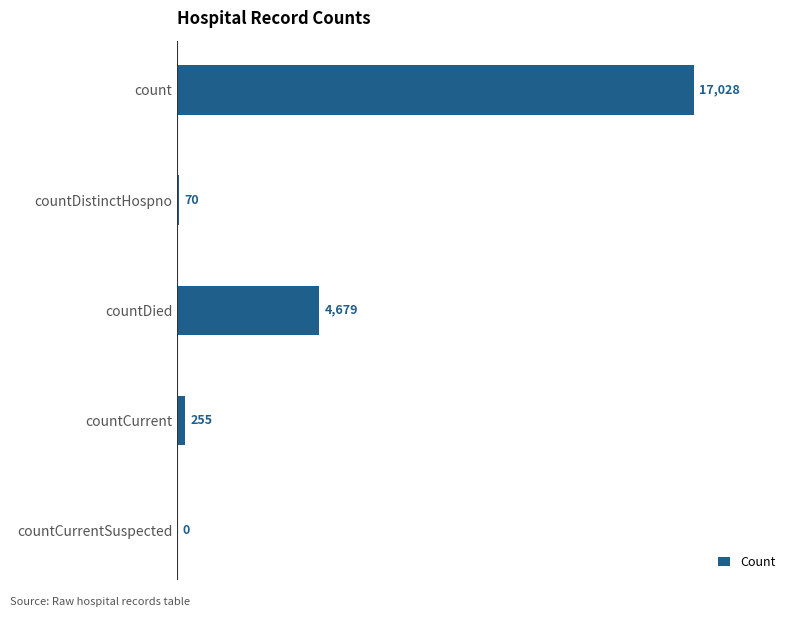

At which label is the value closest to 8514?

countDied